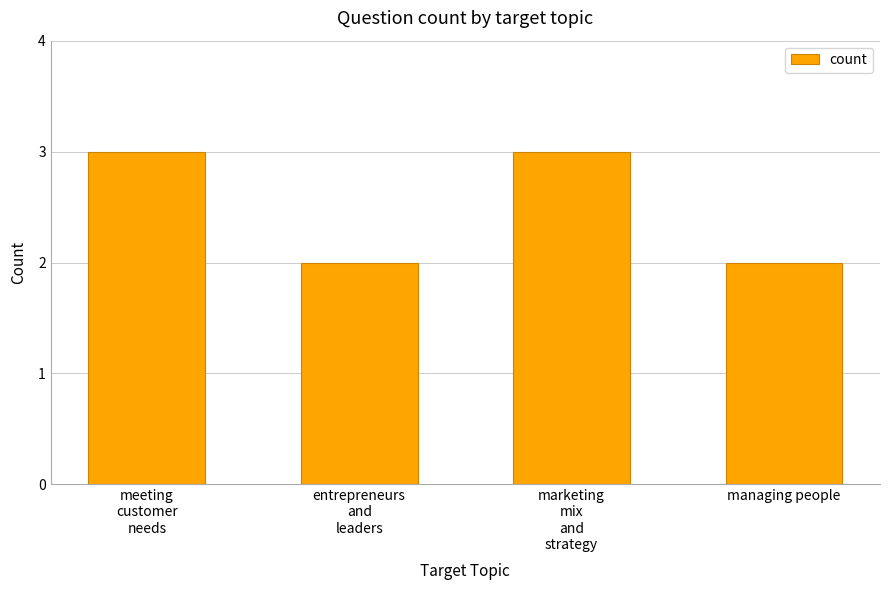

Are the bars horizontal?

No